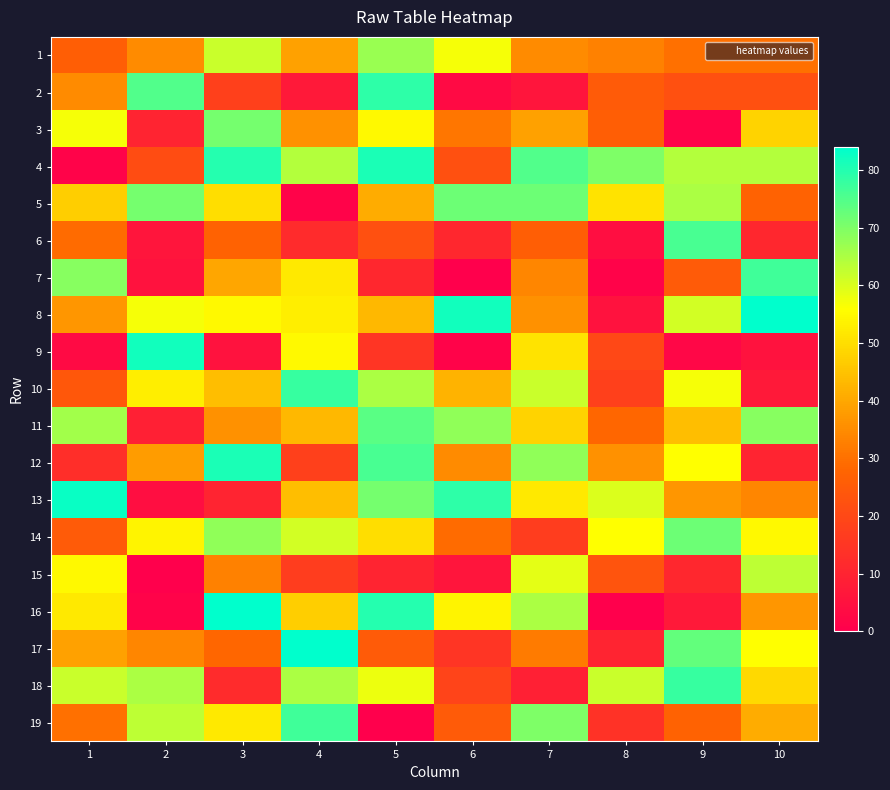

Reading left to right, extract all data points from this chart.

1: 1=26	2=35	3=62	4=39	5=67	6=57	7=35	8=33	9=30	10=30
2: 1=35	2=75	3=18	4=7	5=79	6=3	7=6	8=25	9=22	10=22
3: 1=57	2=10	3=71	4=36	5=55	6=31	7=39	8=26	9=1	10=48
4: 1=1	2=21	3=80	4=64	5=81	6=22	7=75	8=70	9=64	10=64
5: 1=47	2=71	3=50	4=1	5=41	6=72	7=72	8=51	9=65	10=27
6: 1=29	2=6	3=27	4=12	5=22	6=11	7=26	8=4	9=76	10=11
7: 1=69	2=5	3=40	4=52	5=11	6=0	7=34	8=1	9=25	10=77
8: 1=37	2=57	3=55	4=53	5=43	6=82	7=36	8=5	9=61	10=84
9: 1=3	2=82	3=5	4=55	5=15	6=1	7=51	8=20	9=2	10=5
10: 1=24	2=53	3=44	4=78	5=65	6=42	7=62	8=18	9=57	10=7
11: 1=66	2=9	3=36	4=43	5=74	6=68	7=48	8=28	9=44	10=69
12: 1=13	2=38	3=81	4=18	5=76	6=35	7=68	8=36	9=56	10=10
13: 1=83	2=4	3=10	4=44	5=71	6=79	7=52	8=60	9=37	10=34
14: 1=25	2=54	3=68	4=61	5=50	6=29	7=17	8=56	9=72	10=55
15: 1=55	2=0	3=33	4=17	5=10	6=6	7=59	8=23	9=11	10=63
16: 1=52	2=1	3=84	4=47	5=80	6=54	7=65	8=0	9=7	10=37
17: 1=39	2=34	3=28	4=84	5=25	6=15	7=32	8=10	9=73	10=56
18: 1=62	2=65	3=12	4=65	5=58	6=19	7=9	8=62	9=78	10=49
19: 1=30	2=63	3=52	4=77	5=0	6=25	7=70	8=14	9=27	10=41